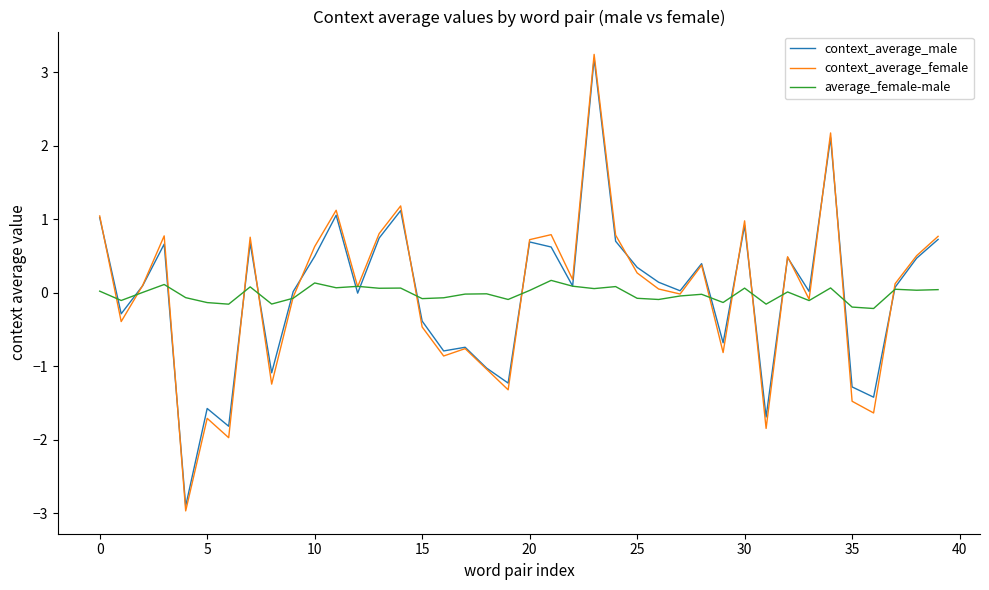

What is the minimum value shown in the chart?

-3.0